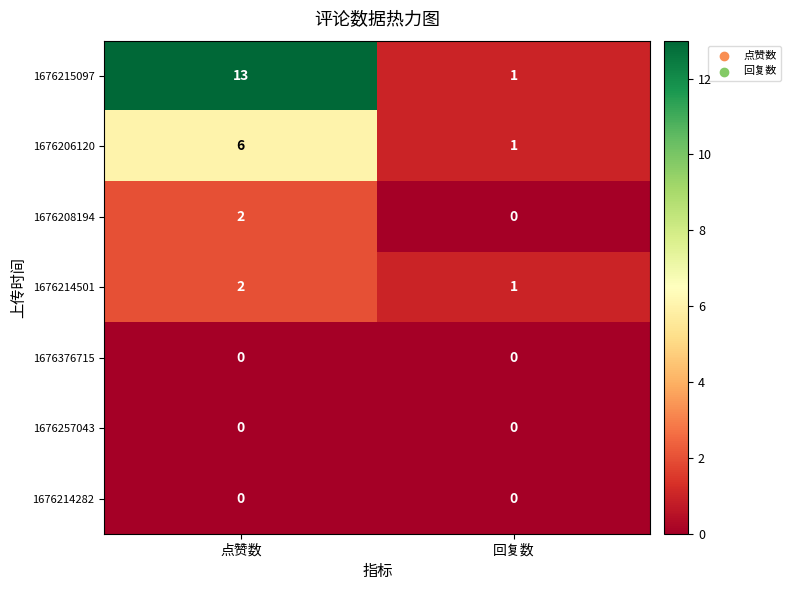

Reading right to left, list all the values displayed in this chart.

1676215097: 1	13
1676206120: 1	6
1676208194: 0	2
1676214501: 1	2
1676376715: 0	0
1676257043: 0	0
1676214282: 0	0